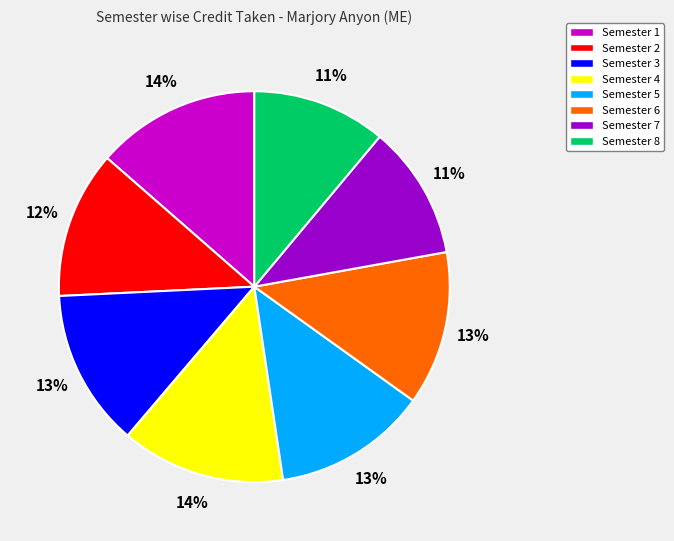

To the nearest percent, what is the average slice percentage?

12%